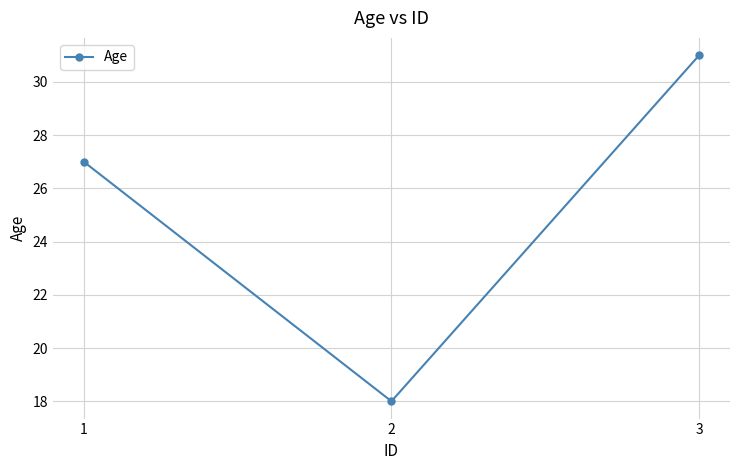

What is the average value?

25